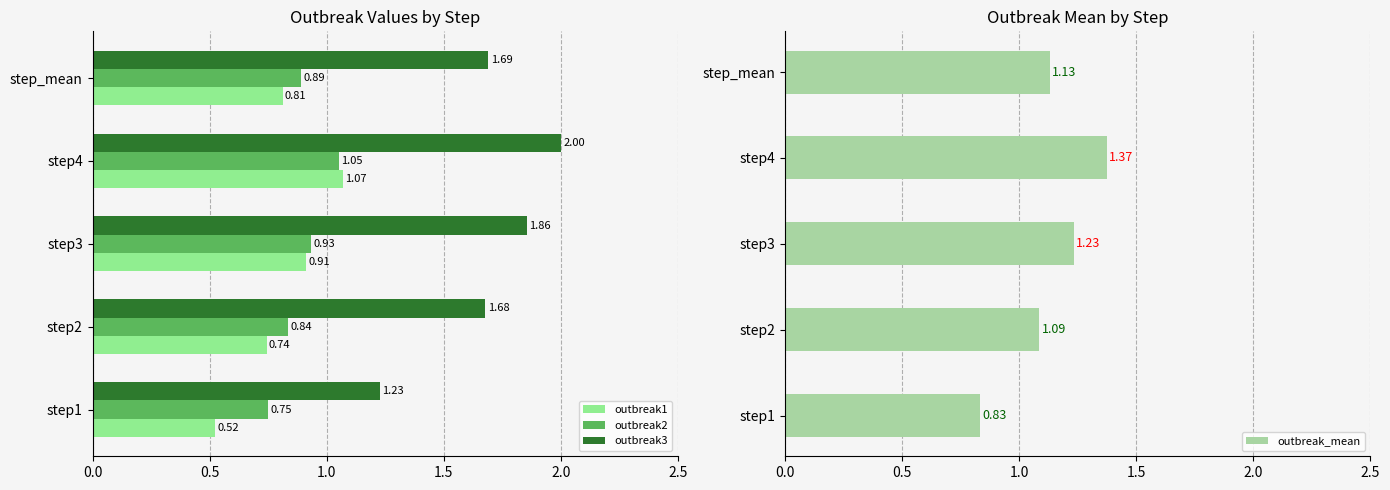

Is the value of outbreak2 at step1 greater than the value of outbreak3 at step3?

No